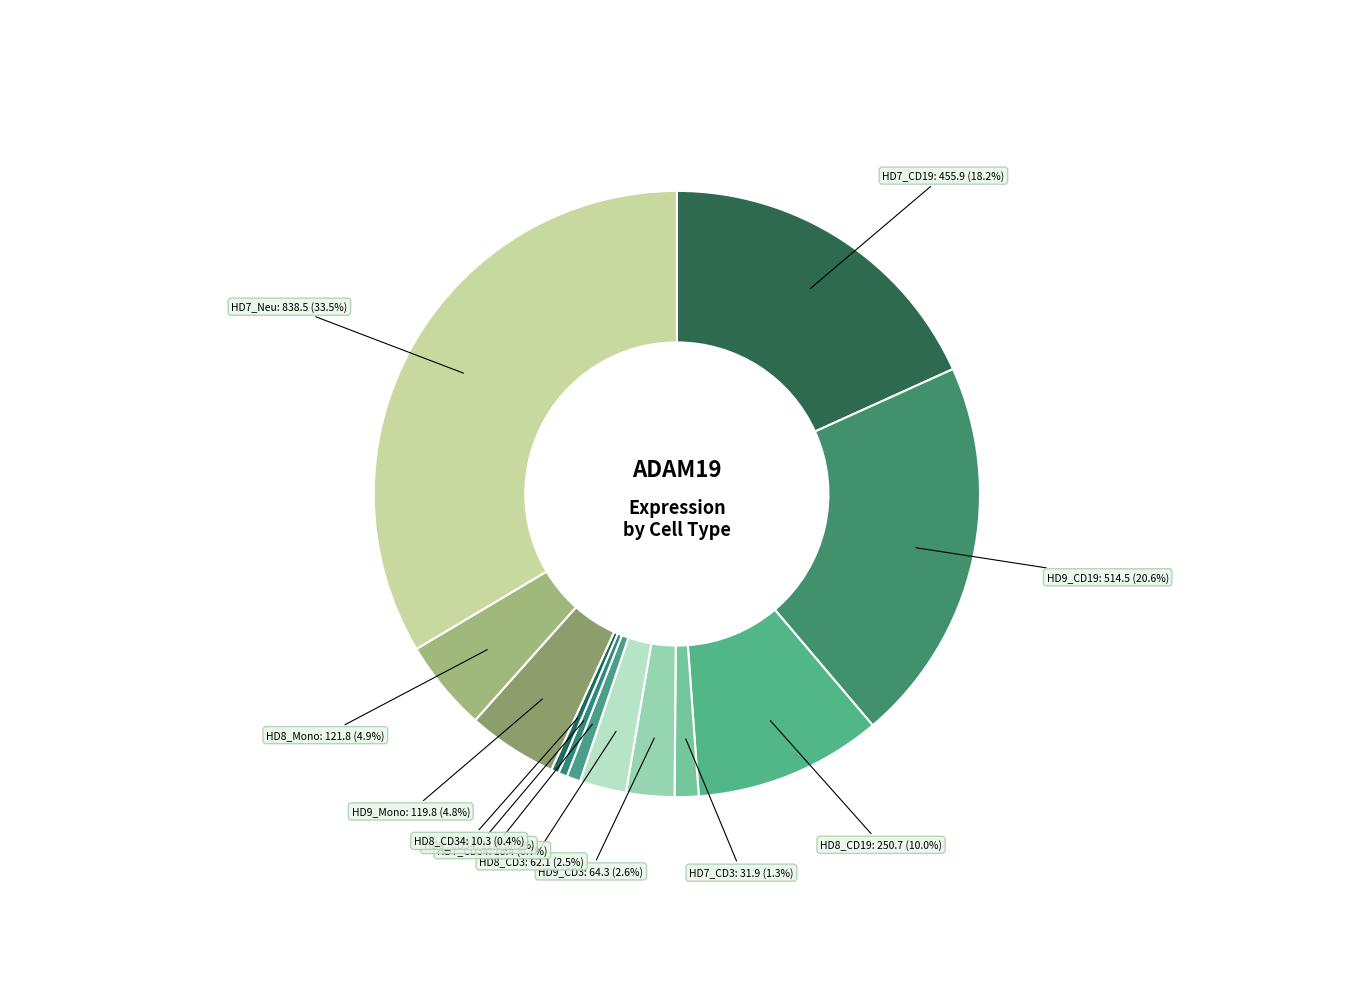

What is the largest slice in the pie chart?

HD7_Neu